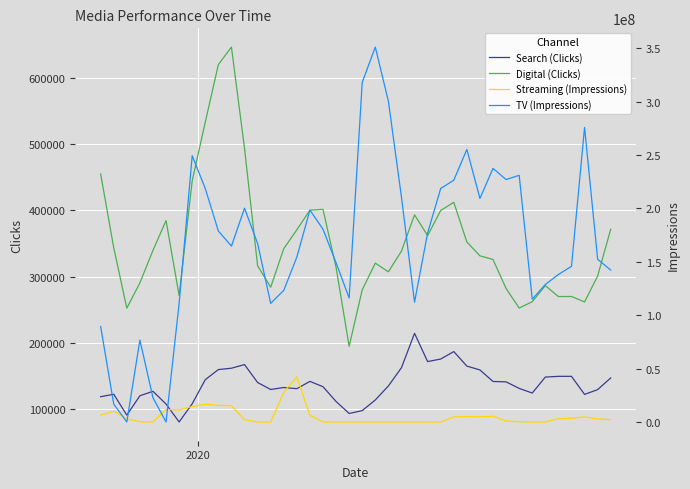

What are all the series names shown in the legend?

Search (Clicks), Digital (Clicks), Streaming (Impressions), TV (Impressions)